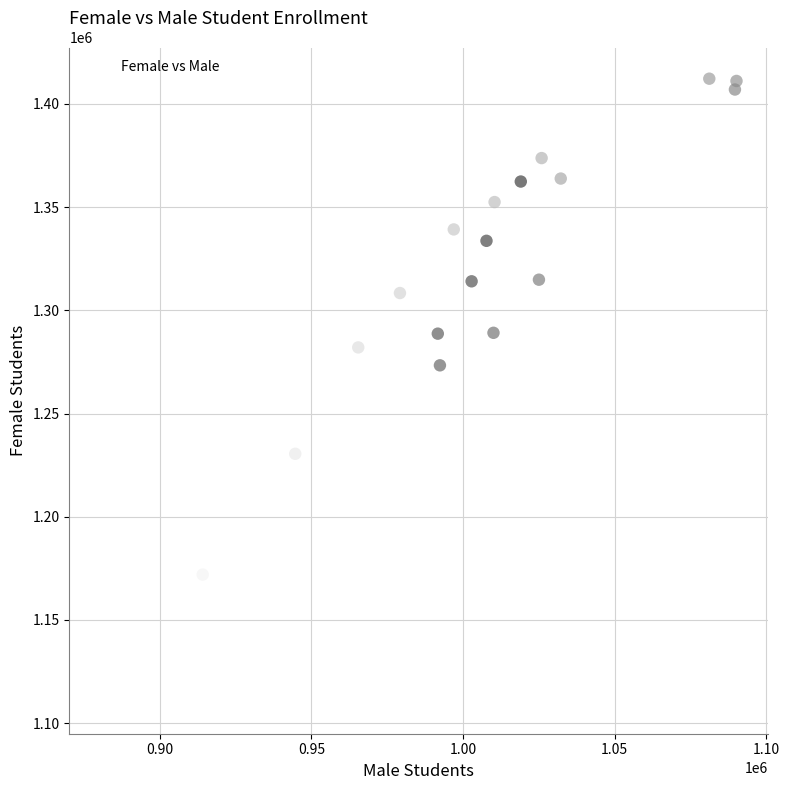

What Y value in the scatter plot is closest to 1261090?

1273335